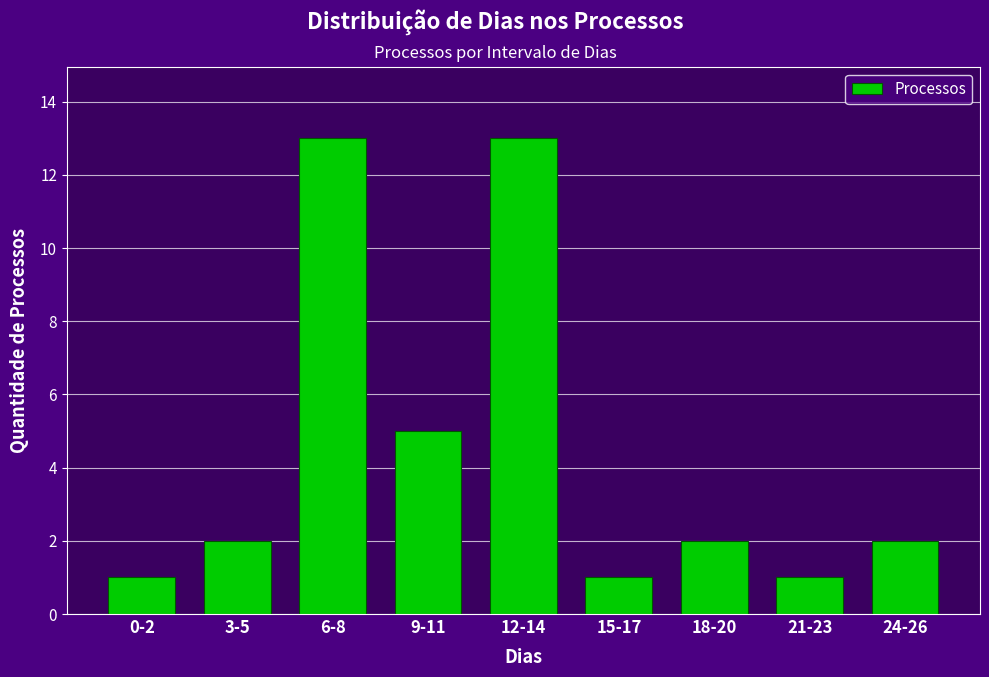

Reading left to right, extract all data points from this chart.

1	2	13	5	13	1	2	1	2